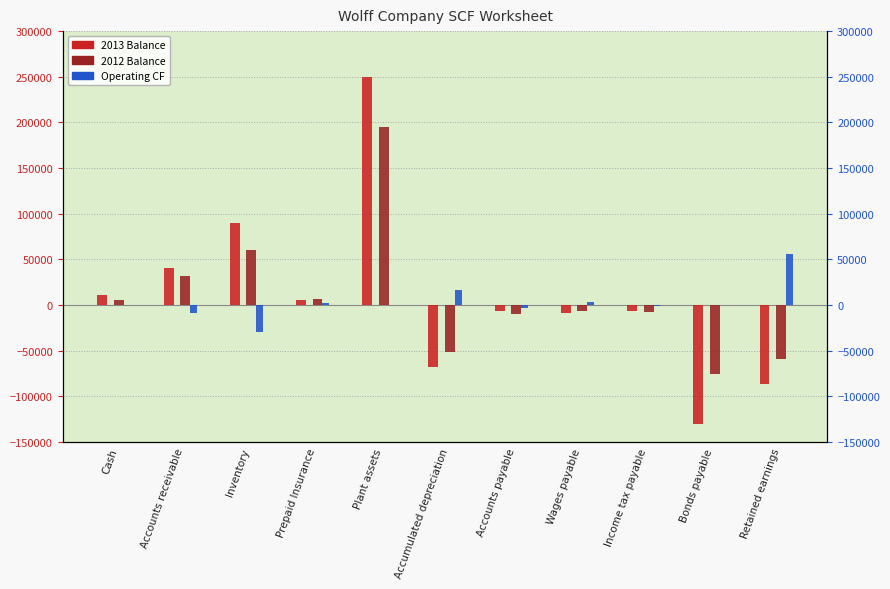

At which label is 2012 Balance closest to 60000?

Inventory